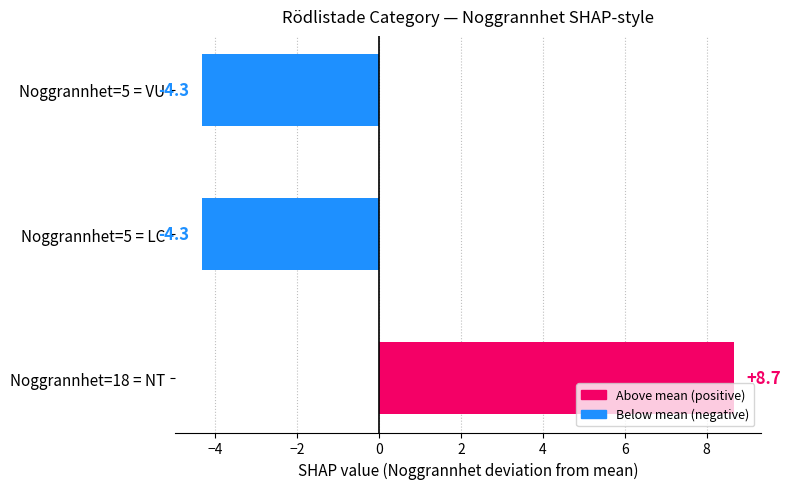

How many positive values are there?

1